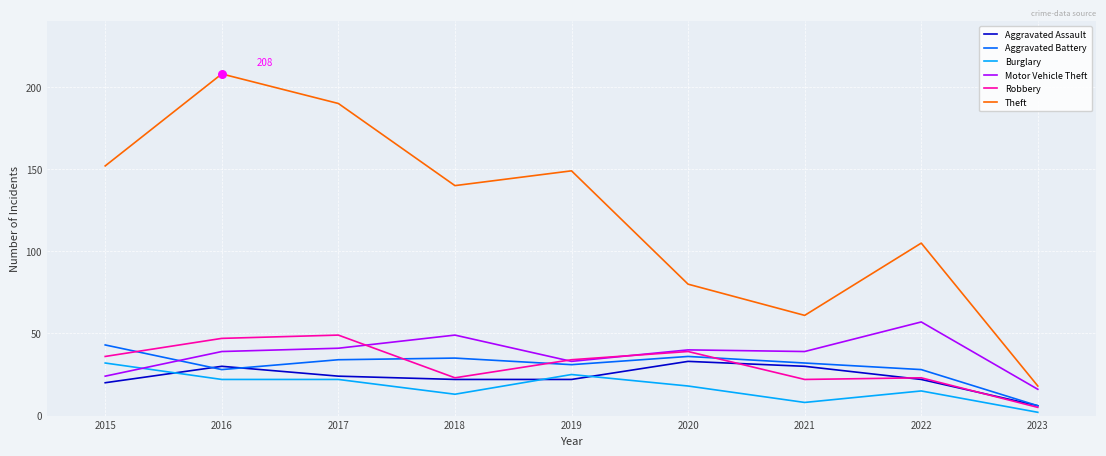

At which category is the sum across all series the highest?

2016